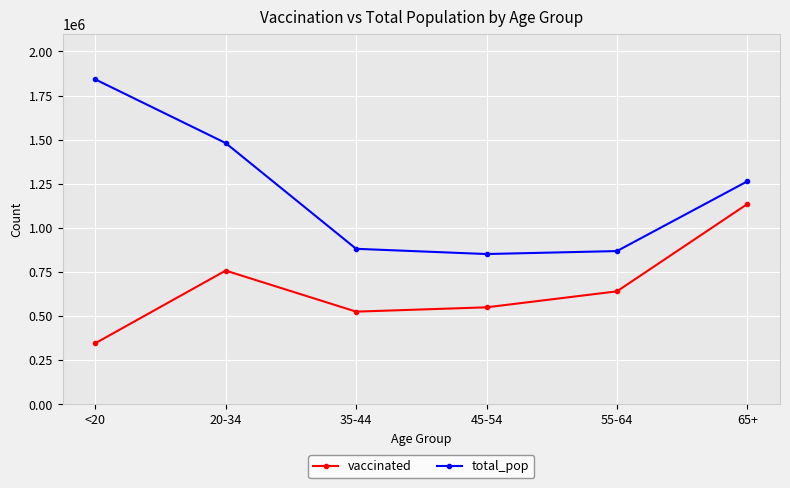

Is it true that vaccinated equals 846632 at 35-44?

False